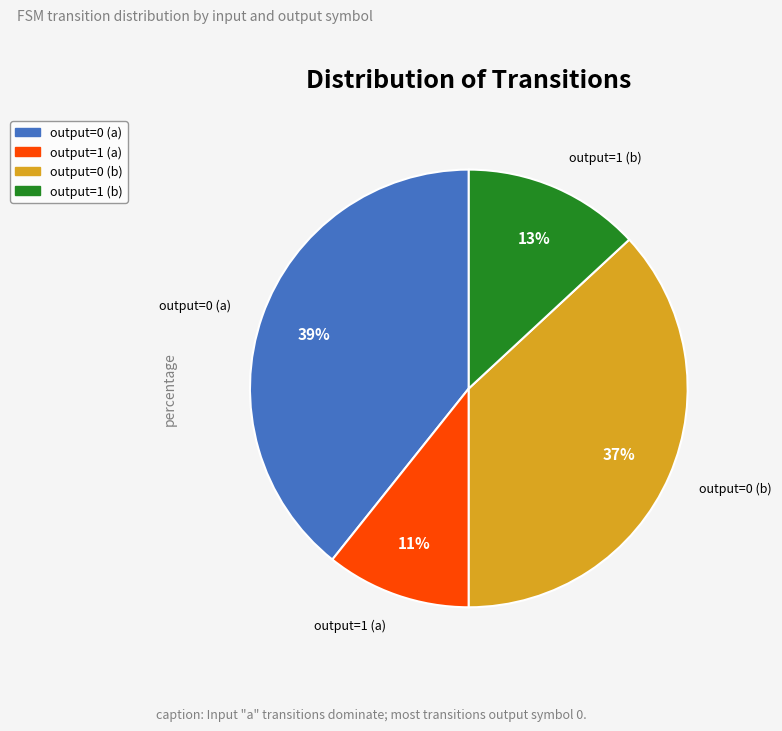

Is the sum of output=1 (a) and output=0 (b) greater than half?

No